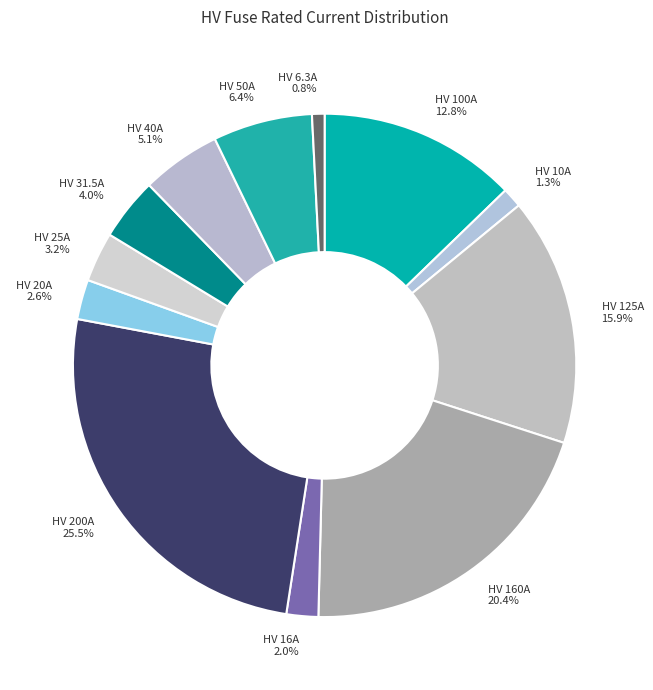

How many slices are in this pie chart?

12